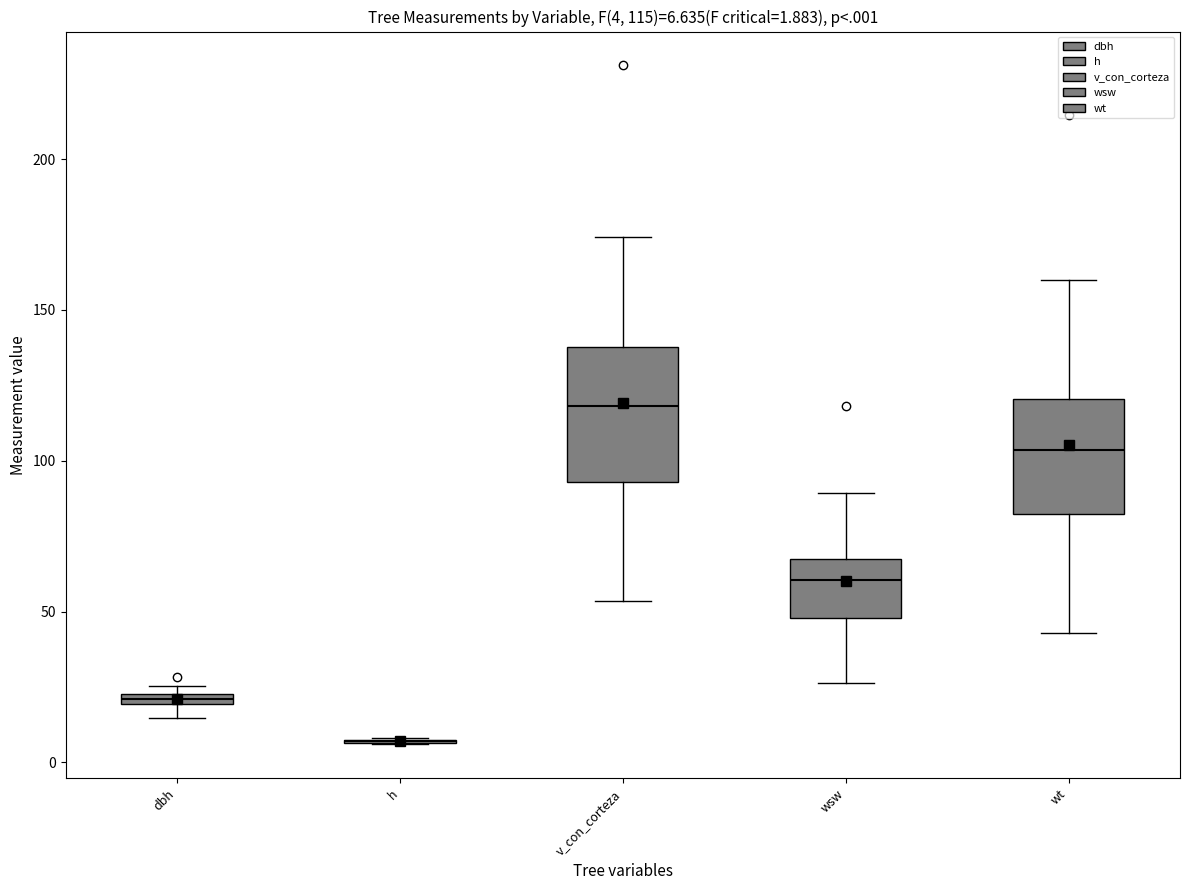

Which box is the tallest, from its lower edge to its upper edge?

v_con_corteza